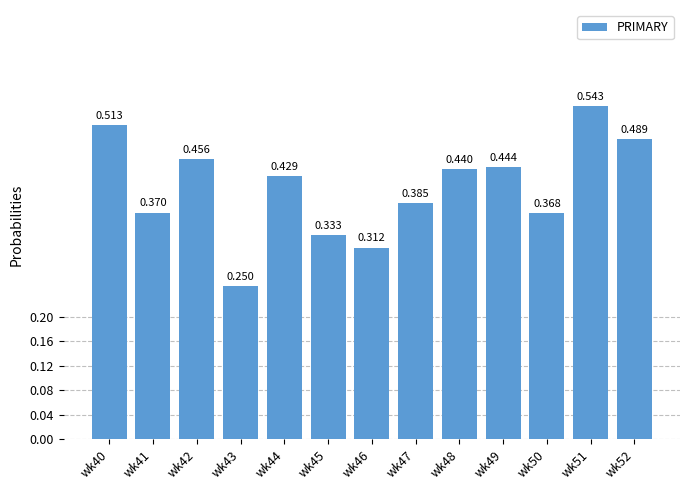

What is the value of the 7th bar from the left?

31.2